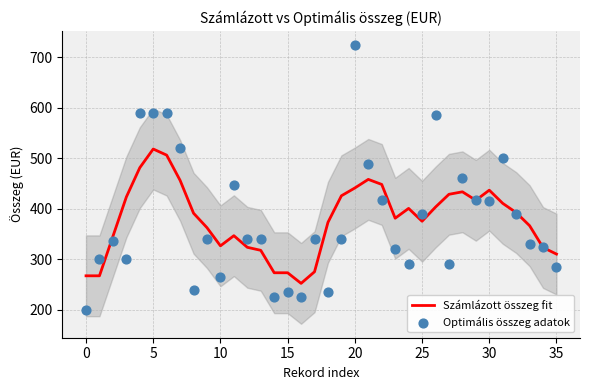

What are all the series names shown in the legend?

Számlázott összeg fit, Optimális összeg adatok